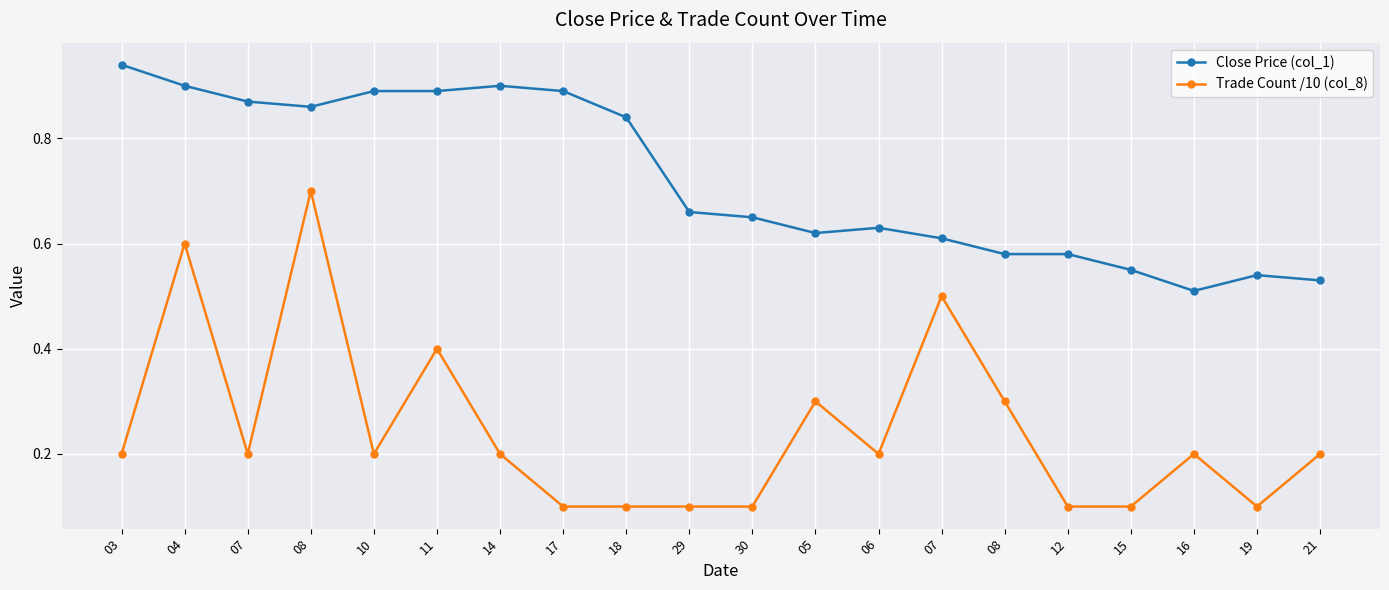

Is the value of Trade Count /10 (col_8) at 06 greater than the value of Close Price (col_1) at 21?

No